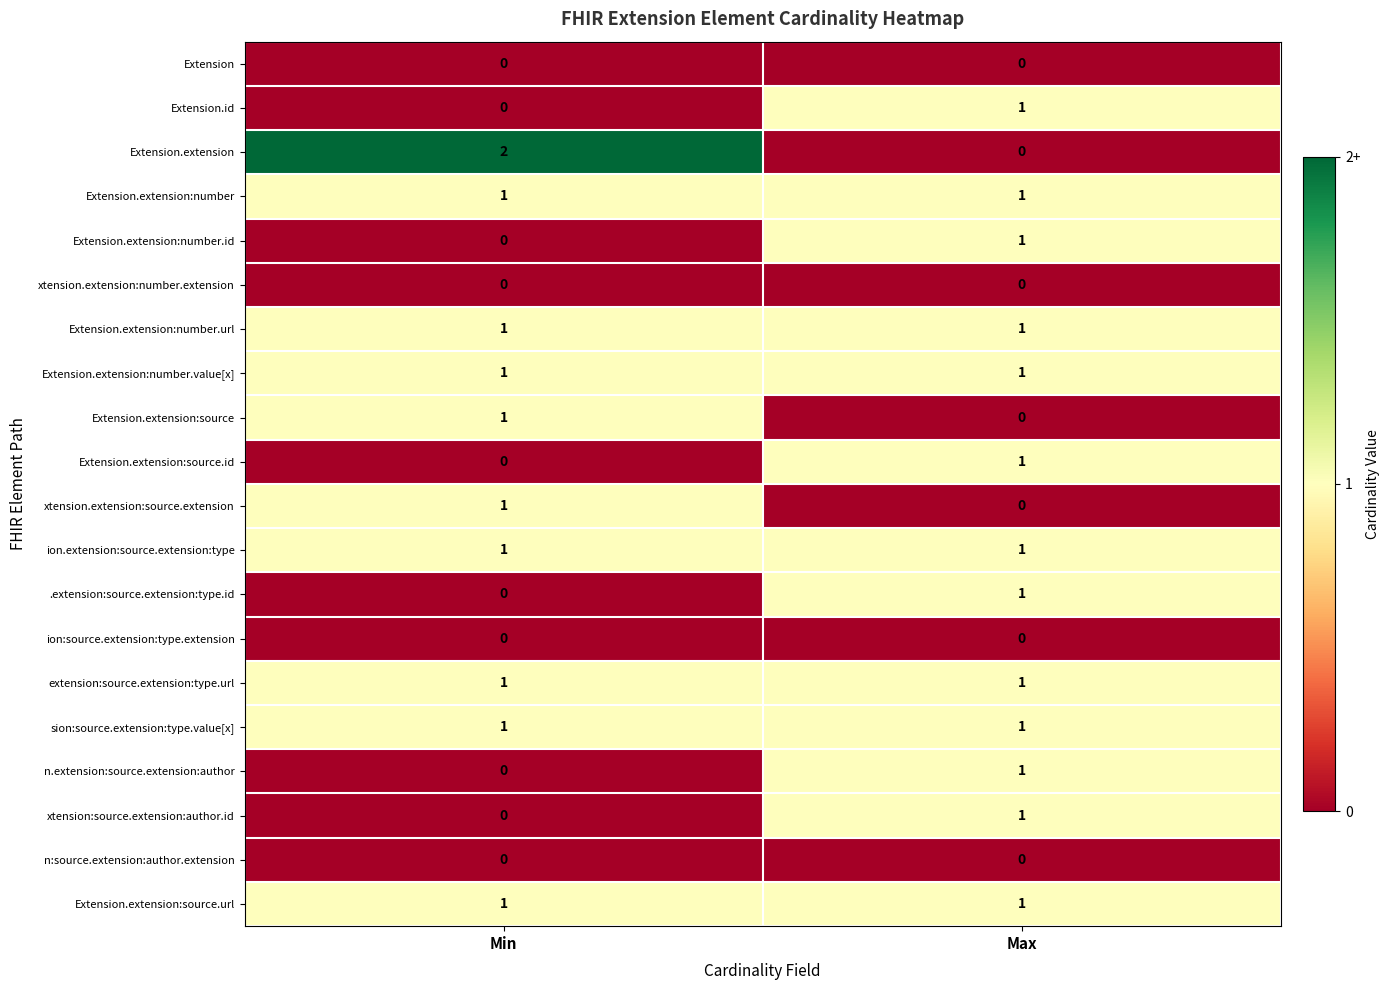

Which series changed the most between Min and Max?

Extension.extension